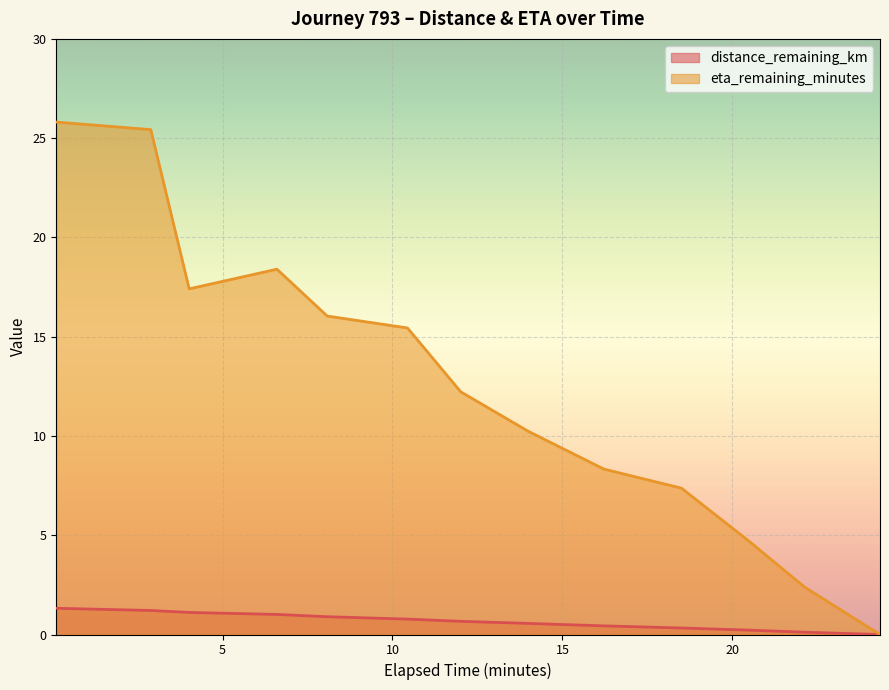

What is the sum of all distance_remaining_km values?

8.6